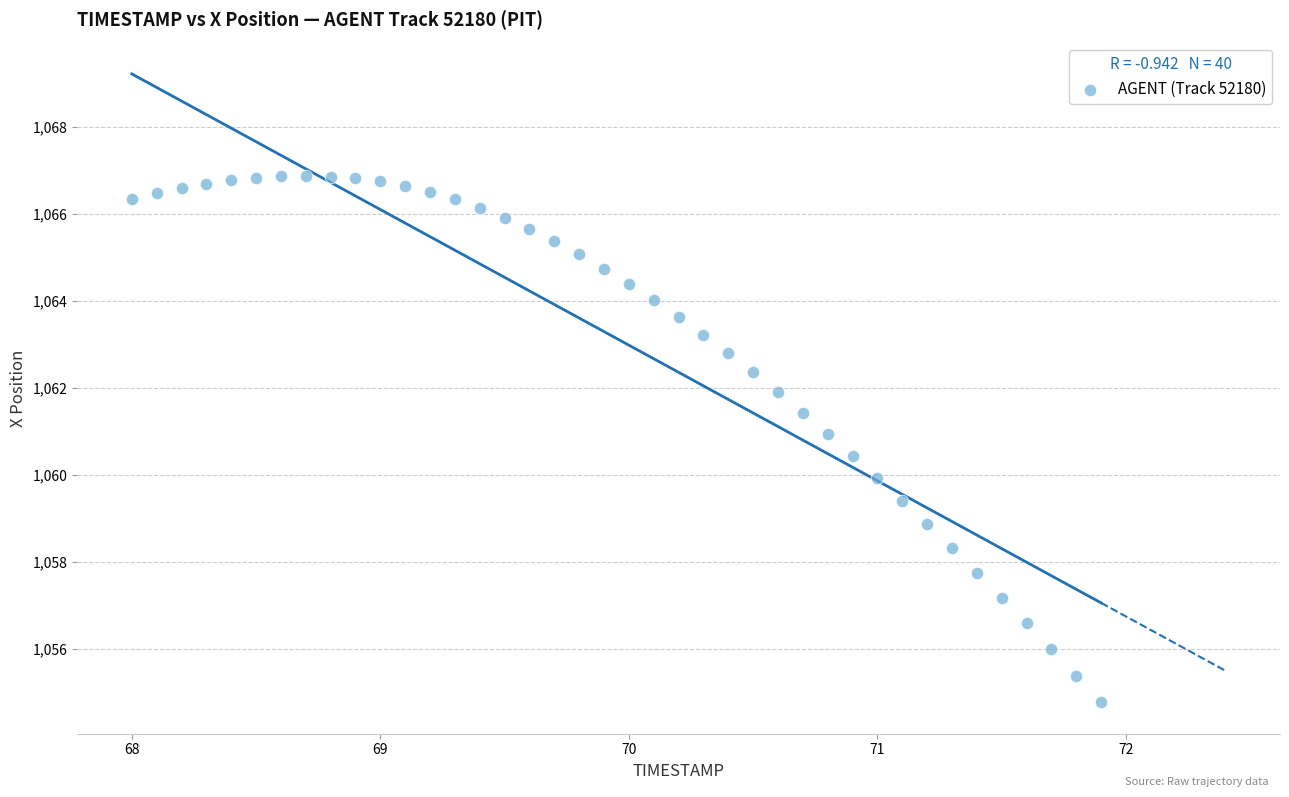

What is the range of Y values (max minus min)?

12.1